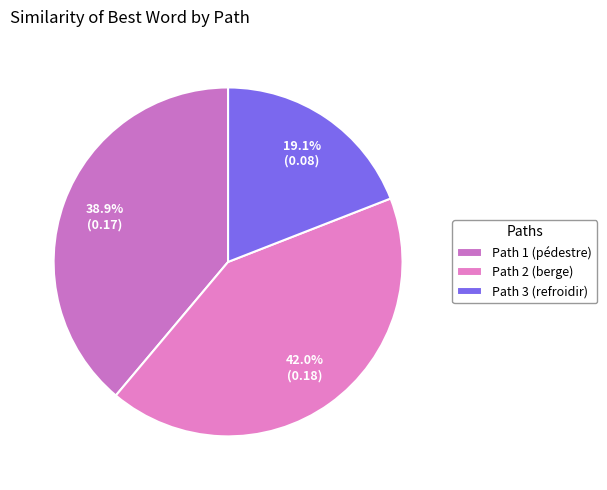

True or false: Path 3 (refroidir) accounts for 27% of the total.

False